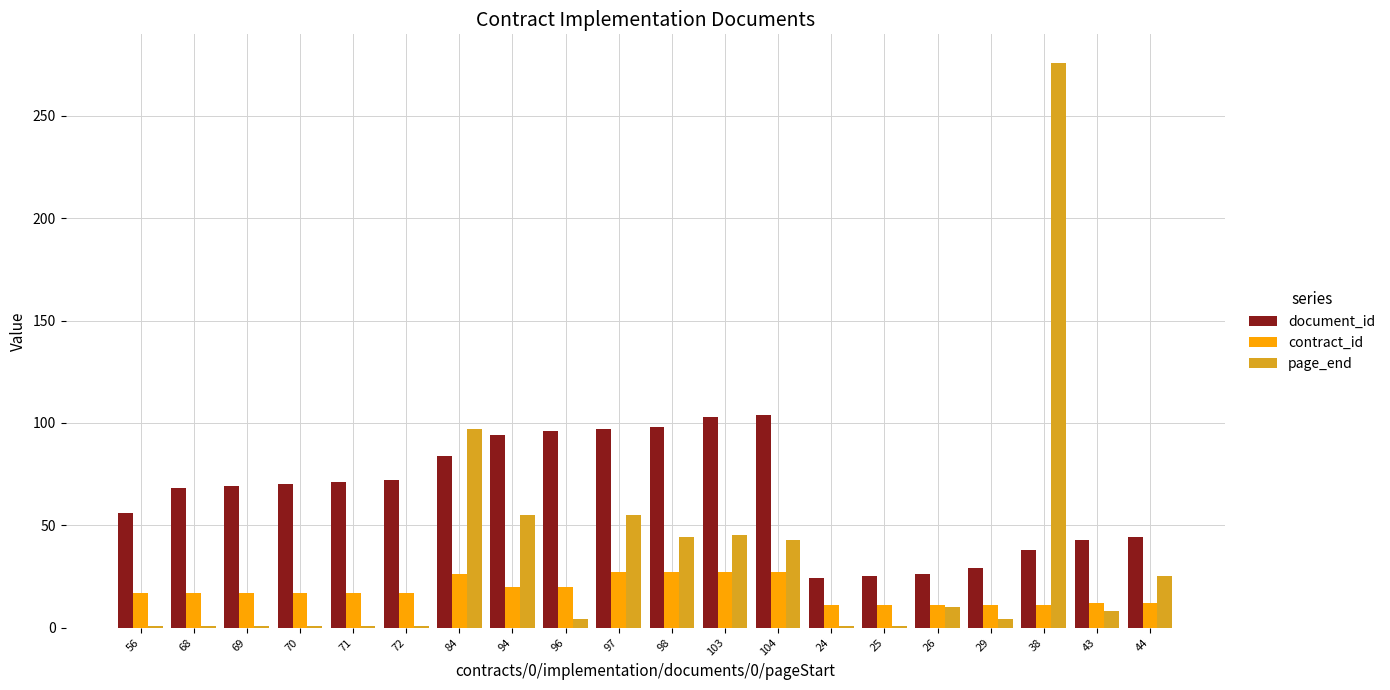

Where is page_end nearest to the value 138?

84